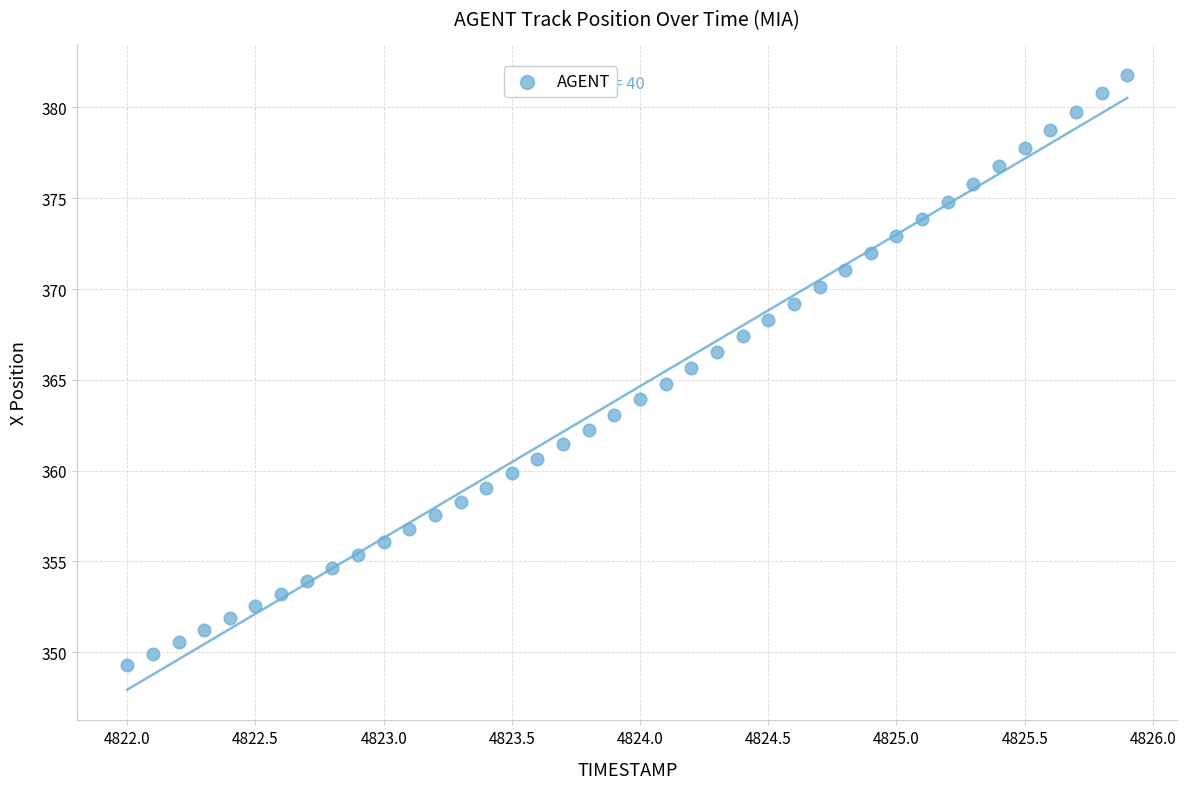

What is the range of X values (max minus min)?

3.9